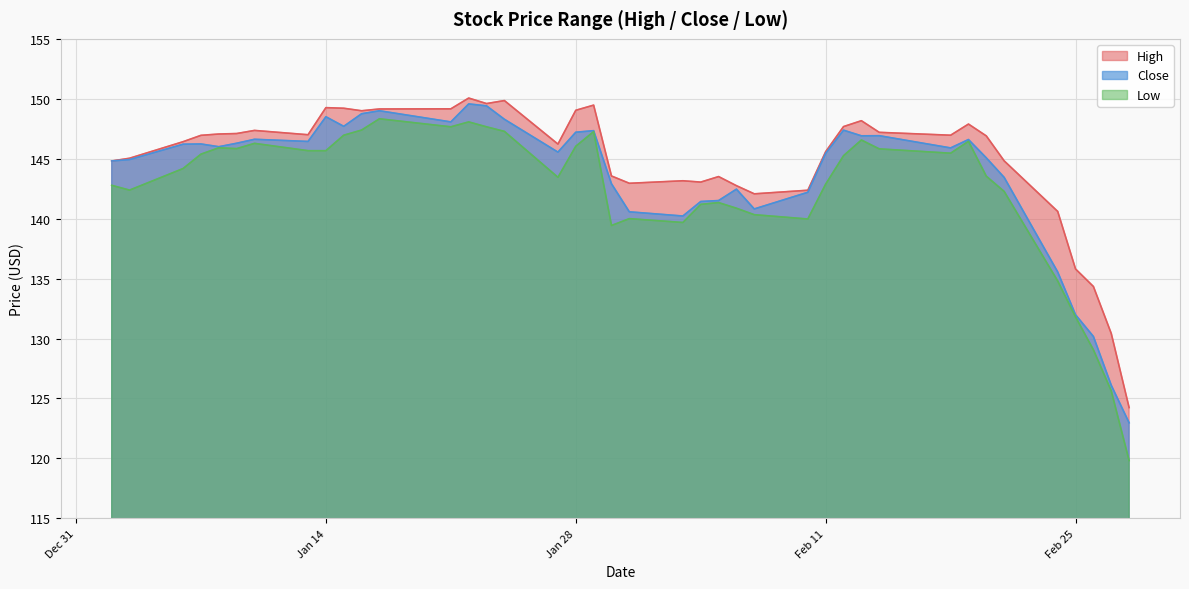

Is the value of Close at 2020-01-22 greater than the value of Low at 2020-01-21?

Yes